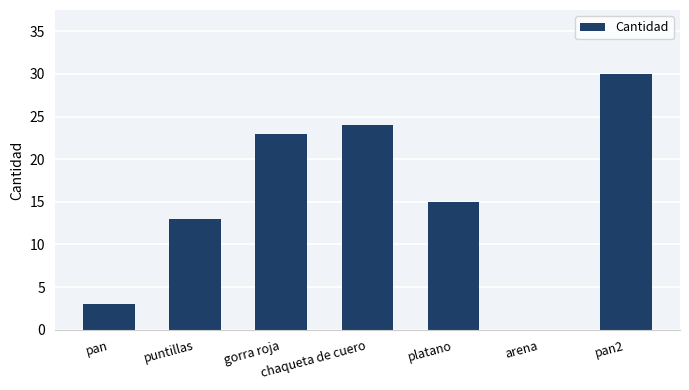

At which category does the chart reach its peak across all series?

pan2